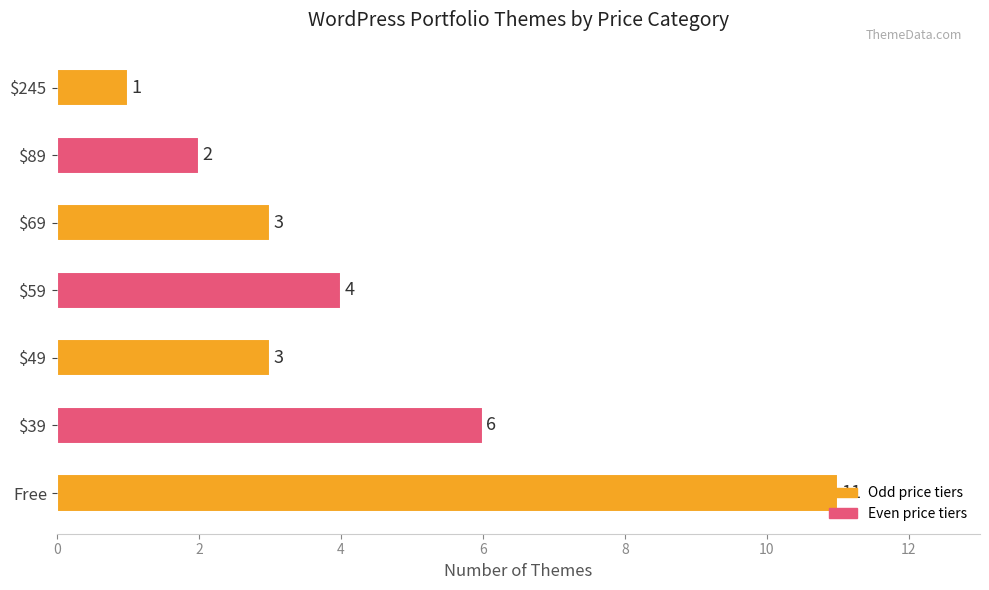

Which label corresponds to the largest value in the chart?

Free